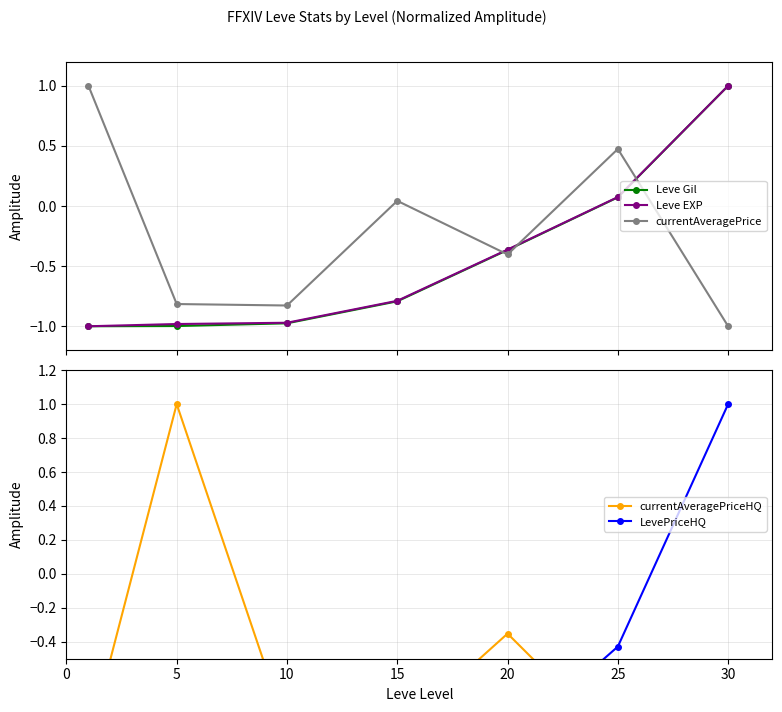

True or false: currentAveragePriceHQ has a value of -0.3 at 25.

False